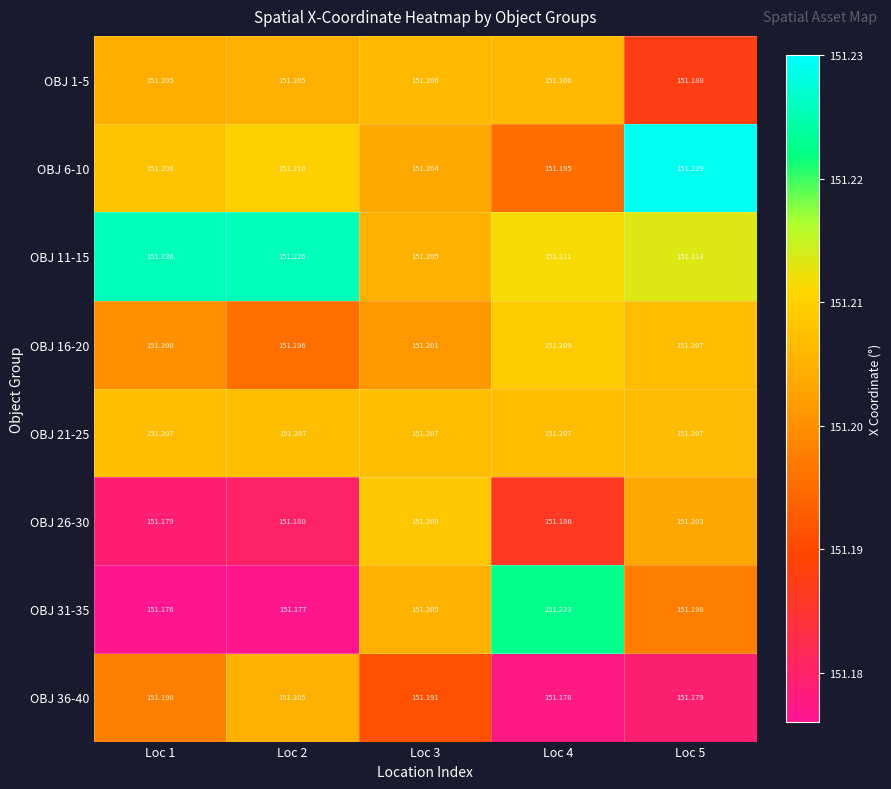

At which category is the sum across all series the highest?

Loc 3